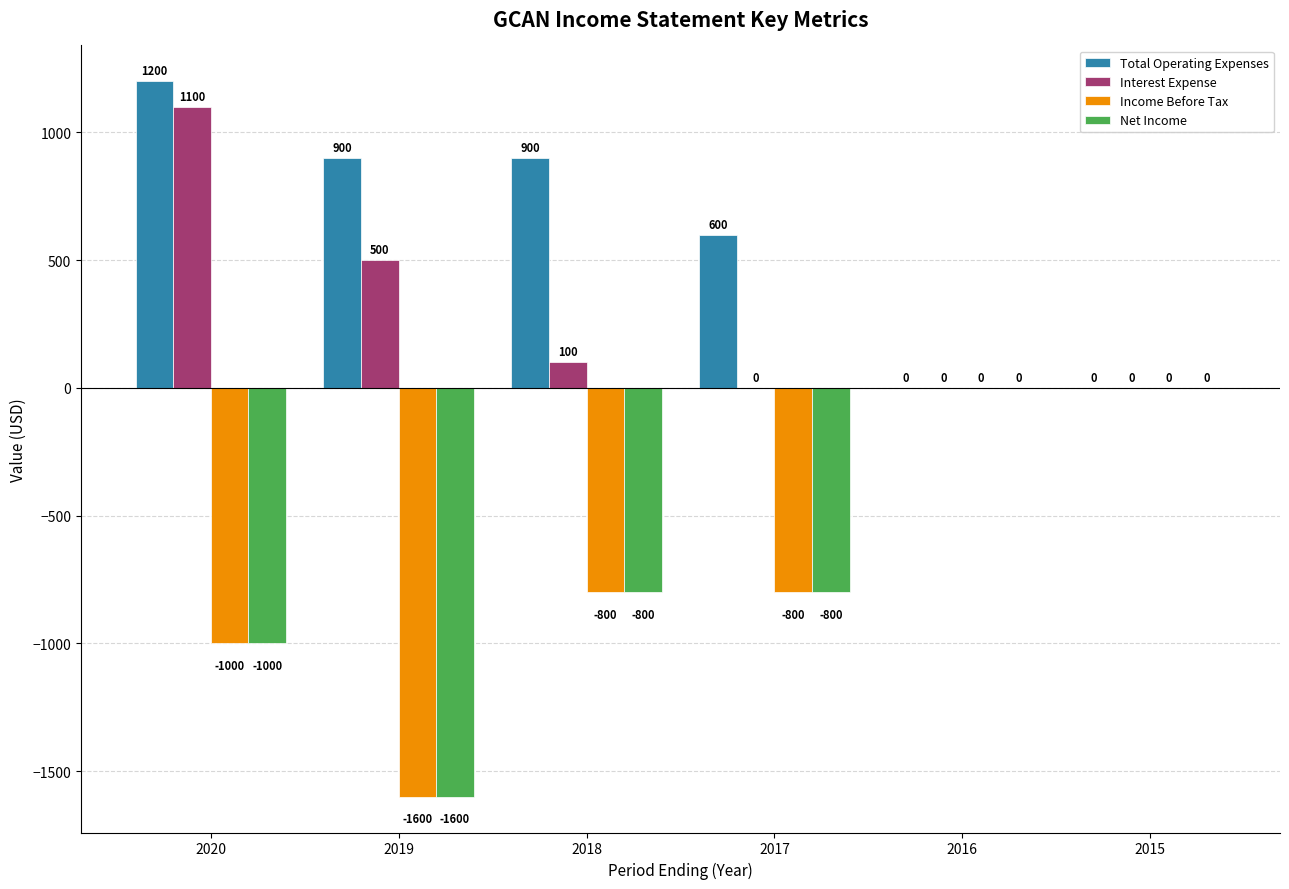

What is the sum of all Income Before Tax values?

-4200